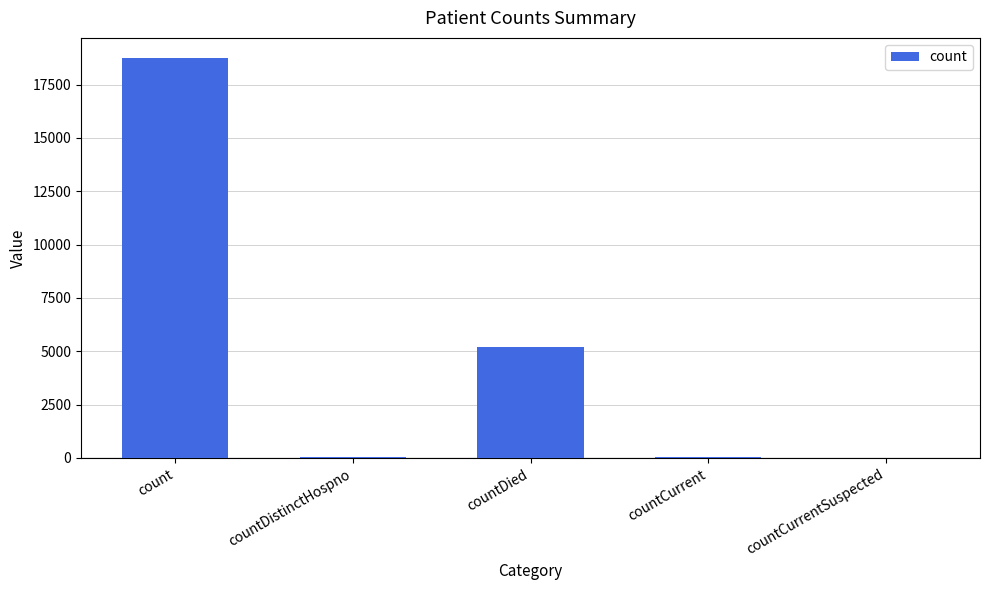

At which label is the value closest to 9374?

countDied